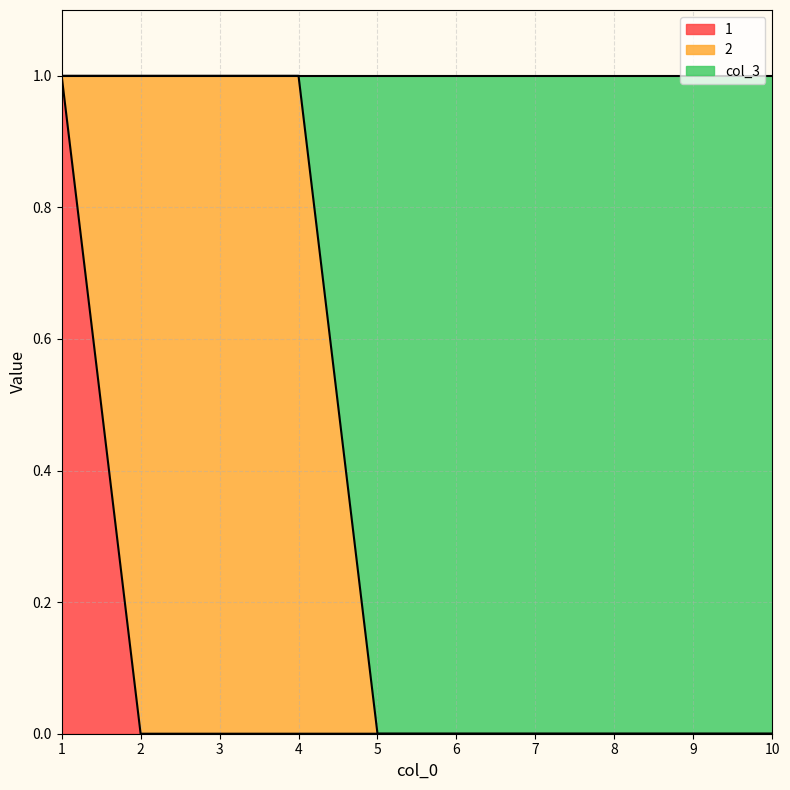

True or false: 1 has a value of 1 at 7.

False